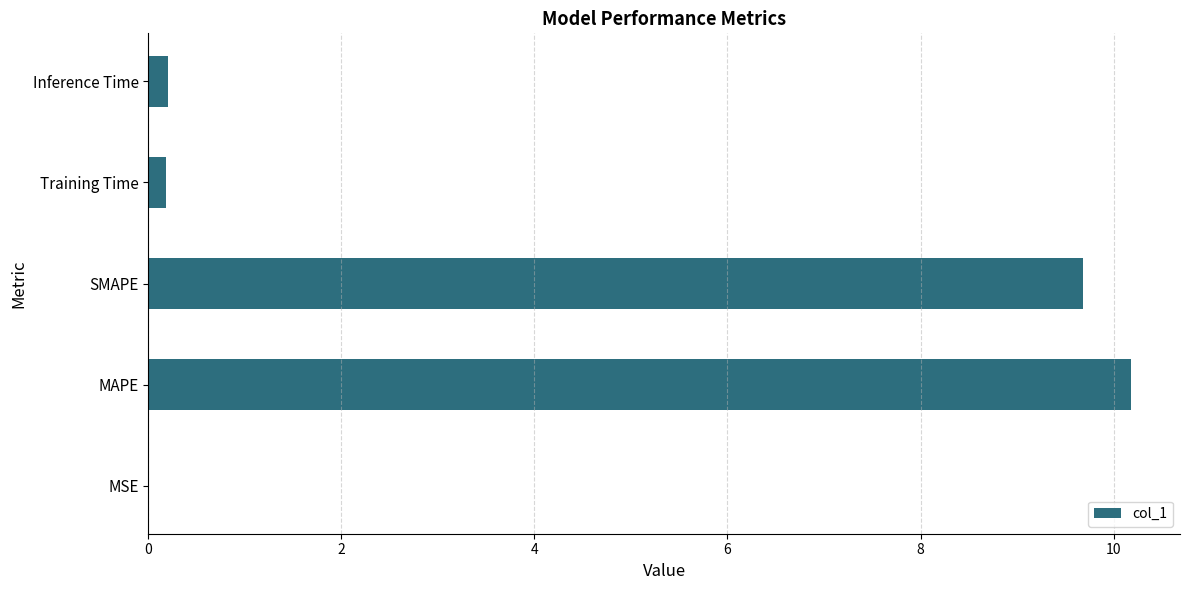

At which category does the chart reach its peak across all series?

MAPE